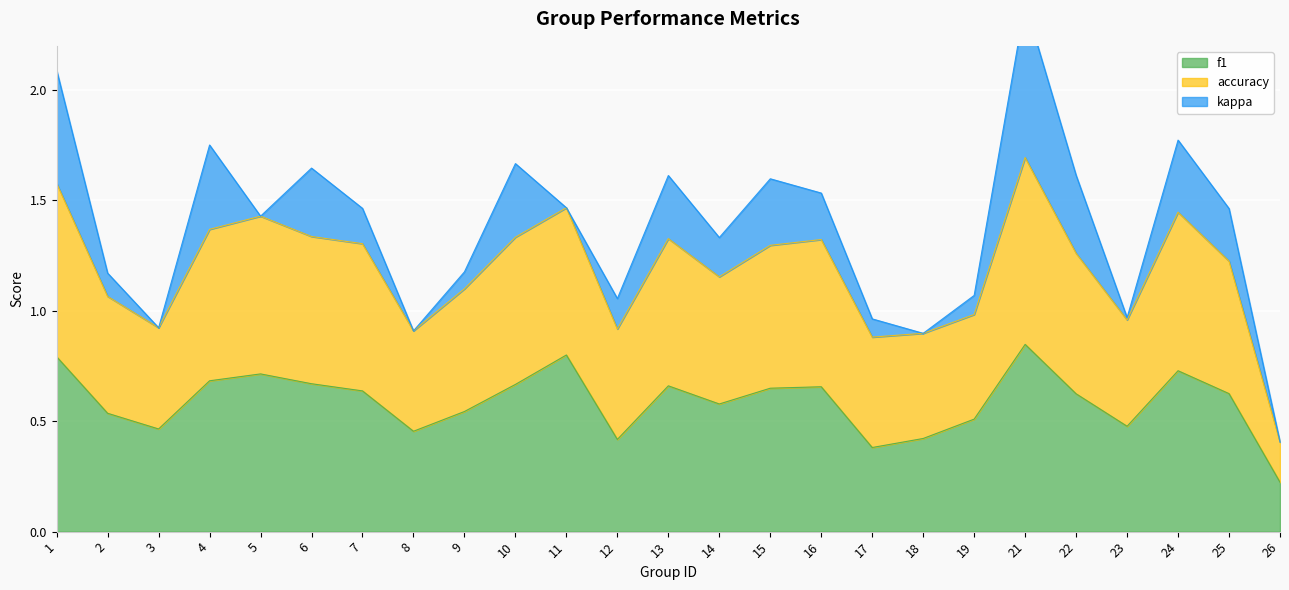

True or false: f1 has a value of 0.2 at 15.

False